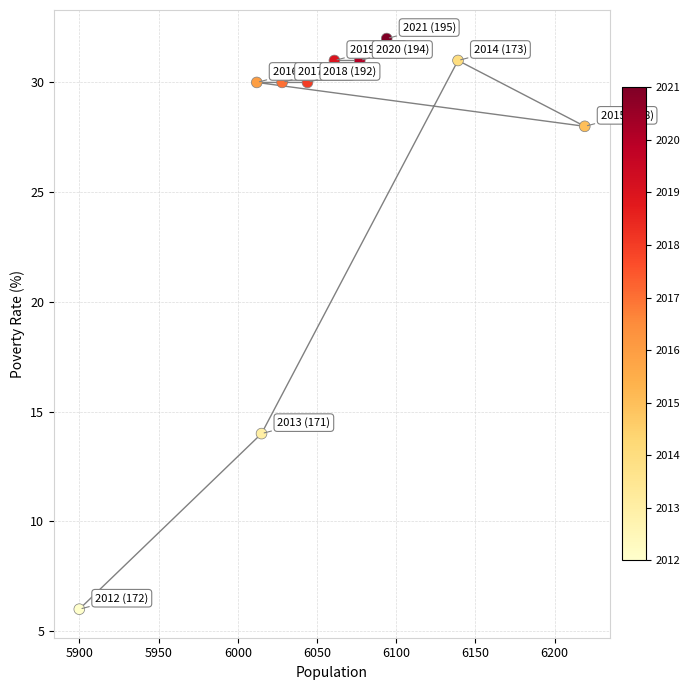

What is the range of Y values (max minus min)?

26